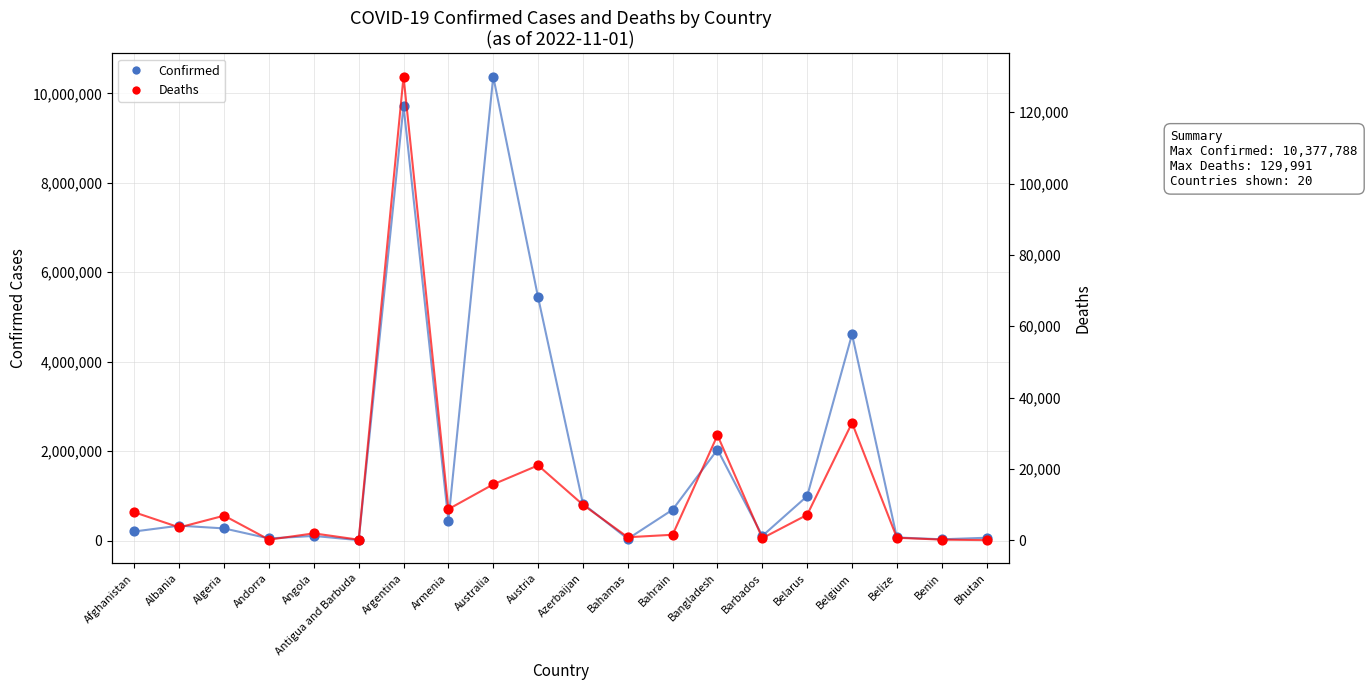

What are all the series names shown in the legend?

Confirmed, Deaths